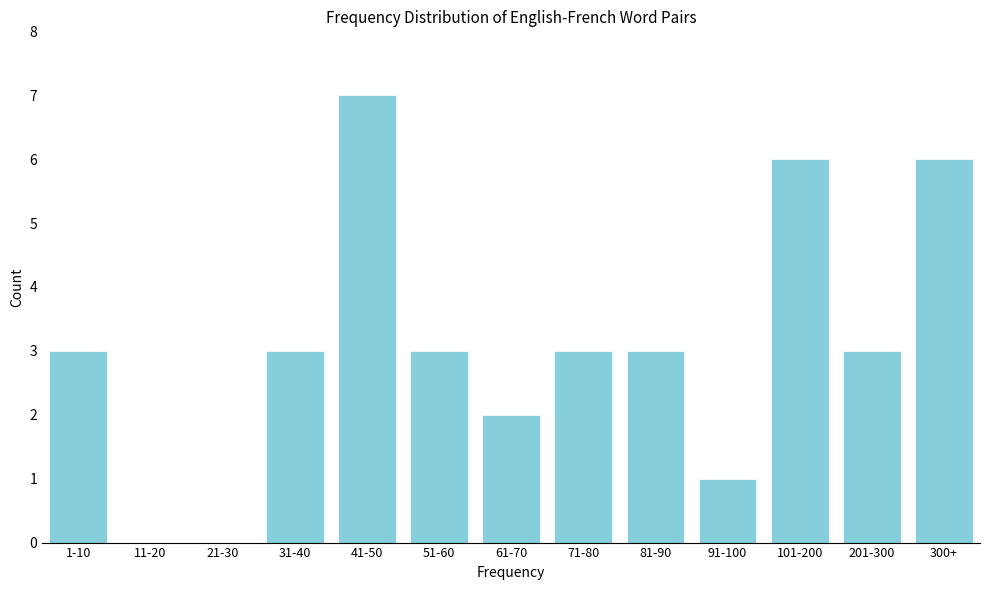

Reading left to right, what are all the values shown in this chart?

1-10=3	11-20=0	21-30=0	31-40=3	41-50=7	51-60=3	61-70=2	71-80=3	81-90=3	91-100=1	101-200=6	201-300=3	300+=6